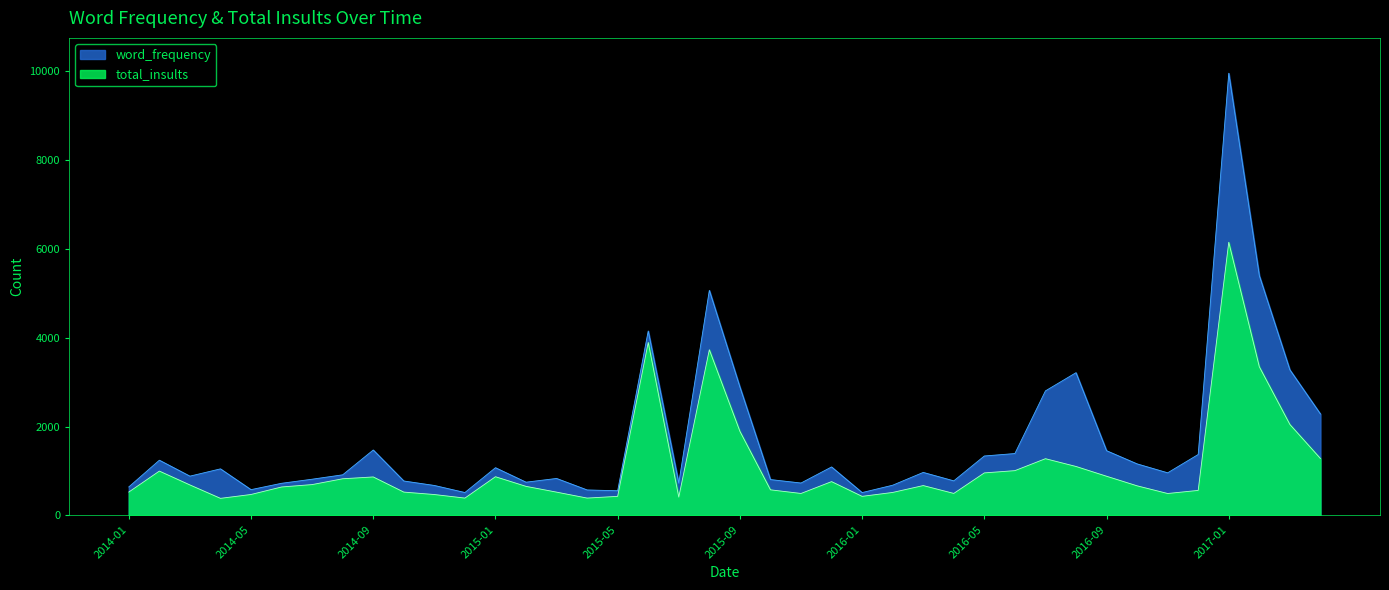

How many interior local valleys does the total_insults series have?

8